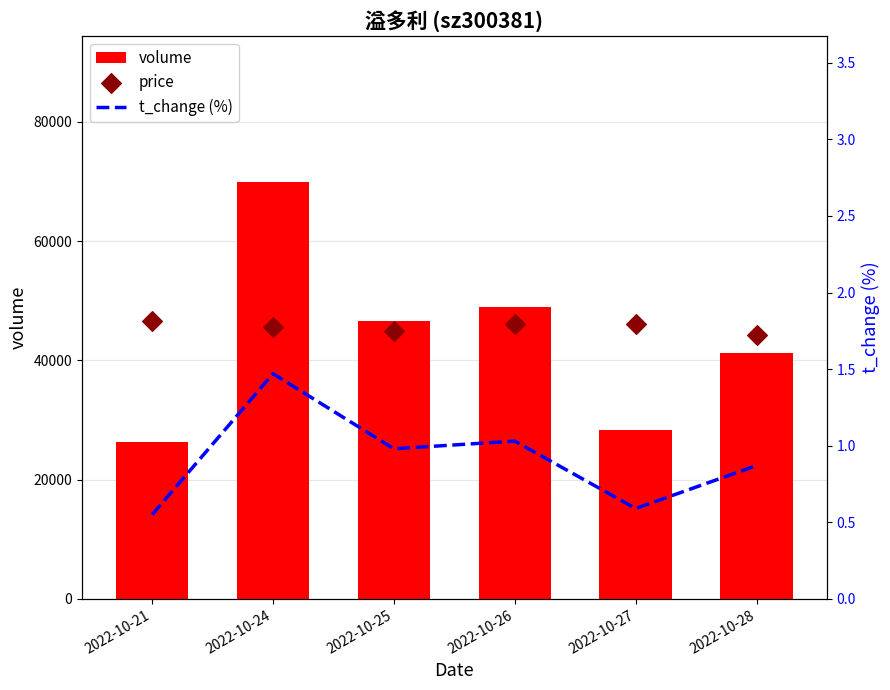

What is the total value across all series at 2022-10-25?

91605.1